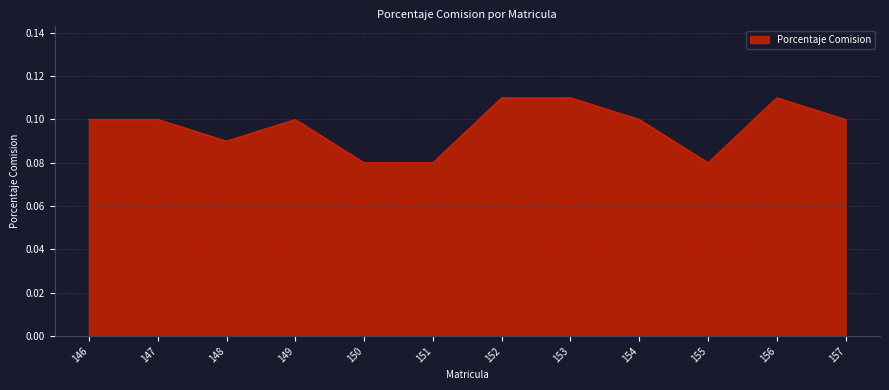

How many lines are shown in the chart?

1